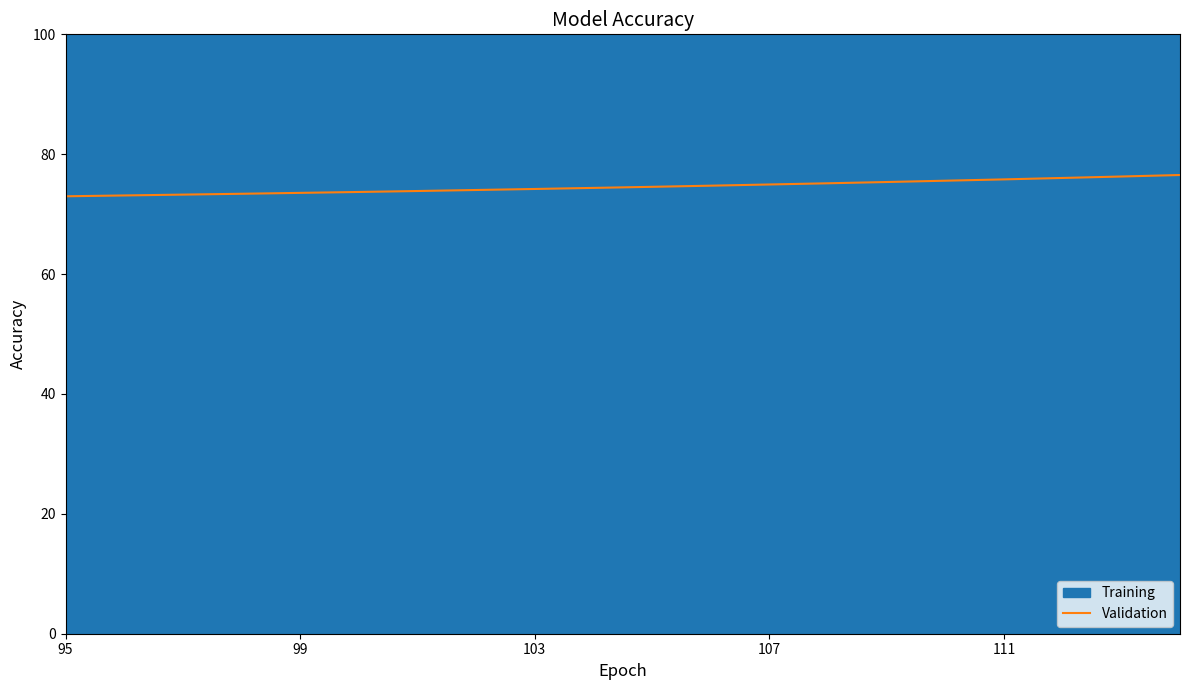

Is it true that Validation equals 107.2 at 103?

False